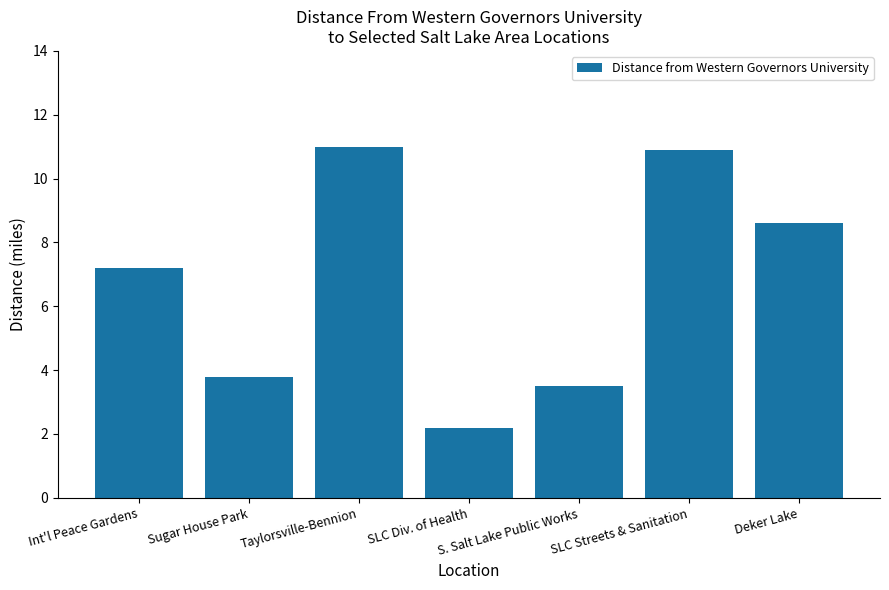

What value does the data have at SLC Div. of Health?

2.2